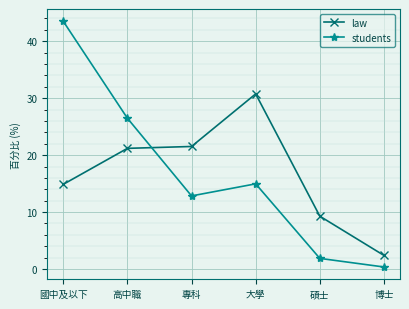

Rank the series at 大學 from lowest to highest value.

students, law